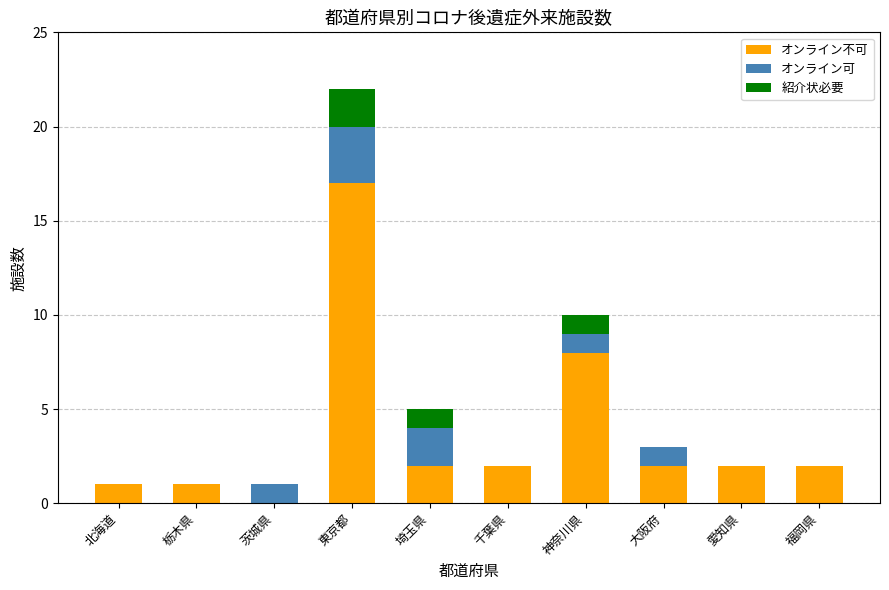

Is it true that オンライン不可 equals 2 at 神奈川県?

False